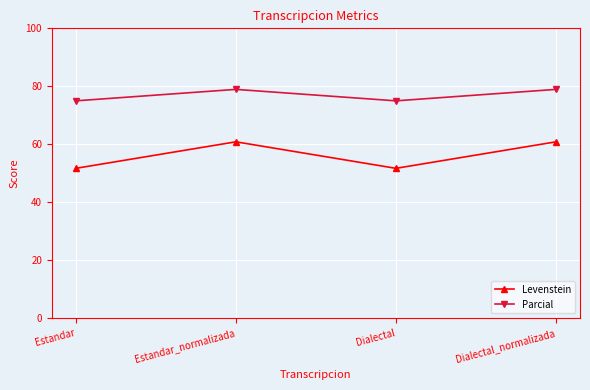

What is the smallest value displayed?

51.7